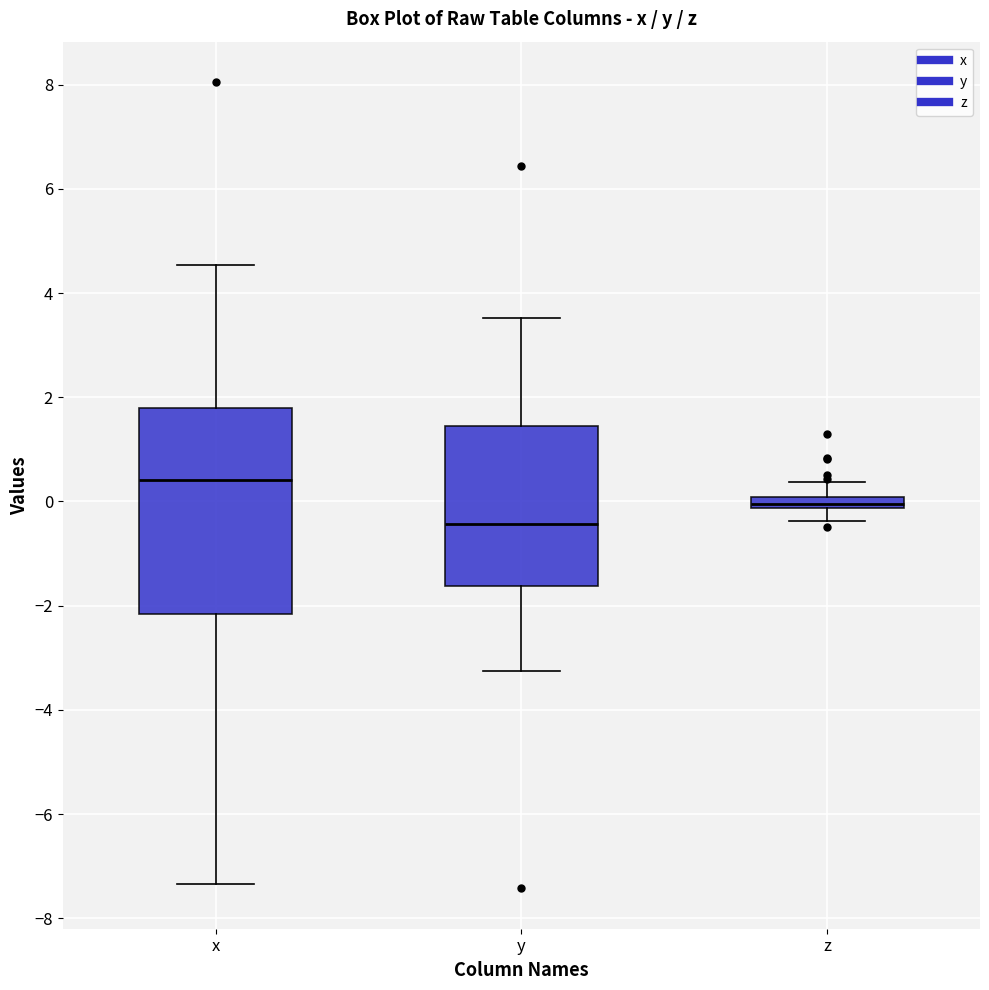

Which box is the tallest, from its lower edge to its upper edge?

x